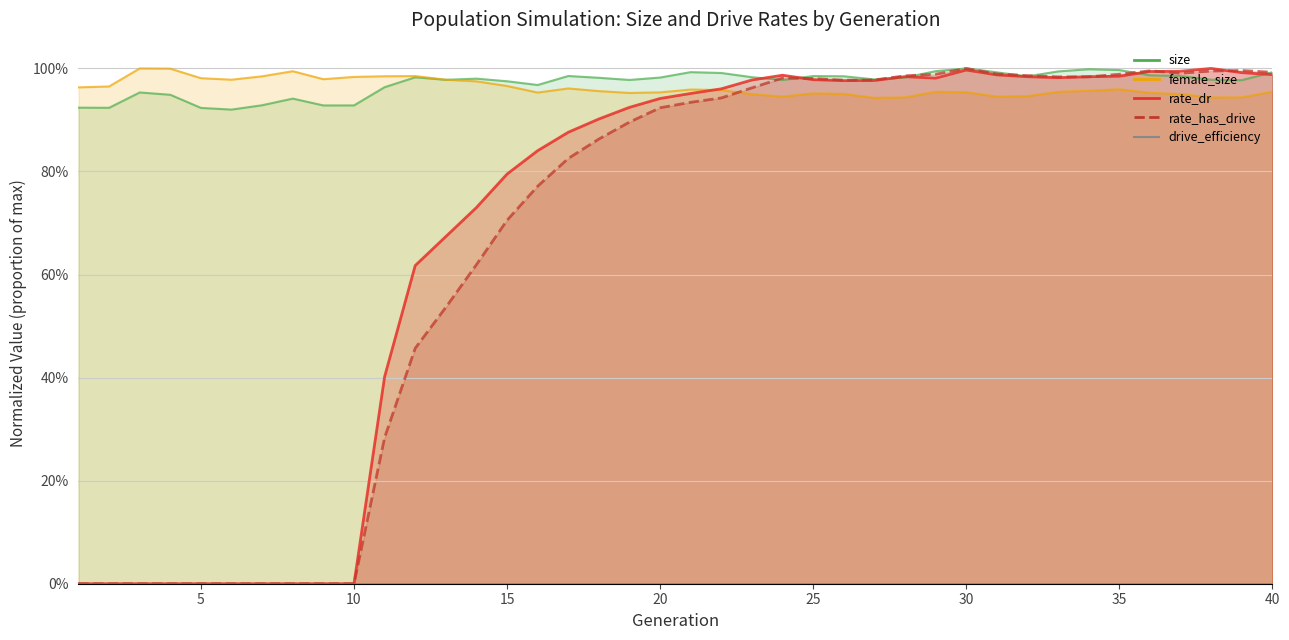

At 4, list the series in order from smallest to largest.

rate_dr, rate_has_drive, size, female_size